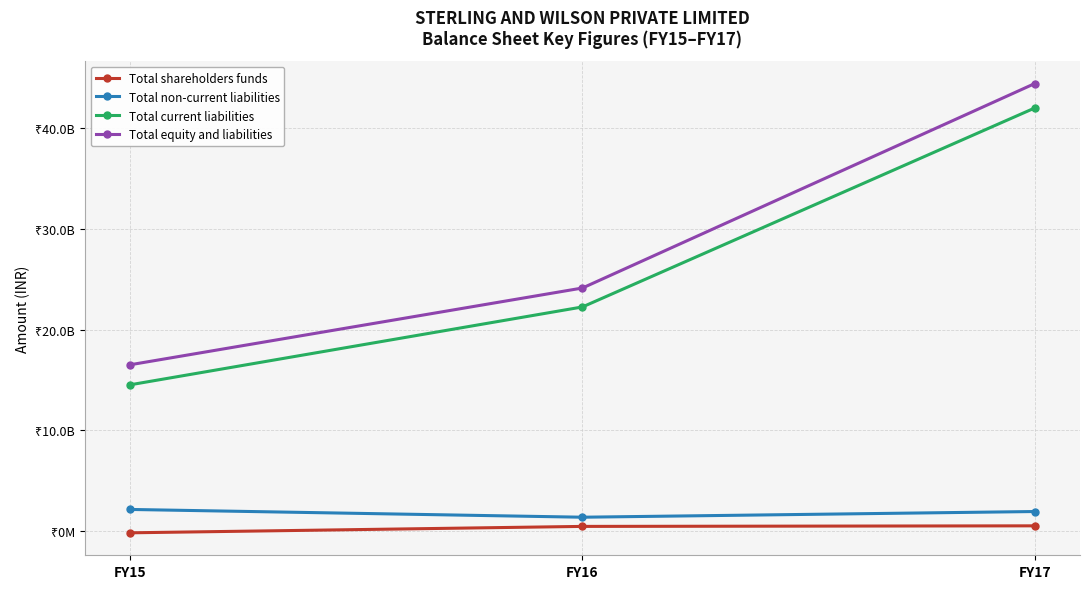

The Total non-current liabilities series shows 3762235904 at FY15. True or false?

False